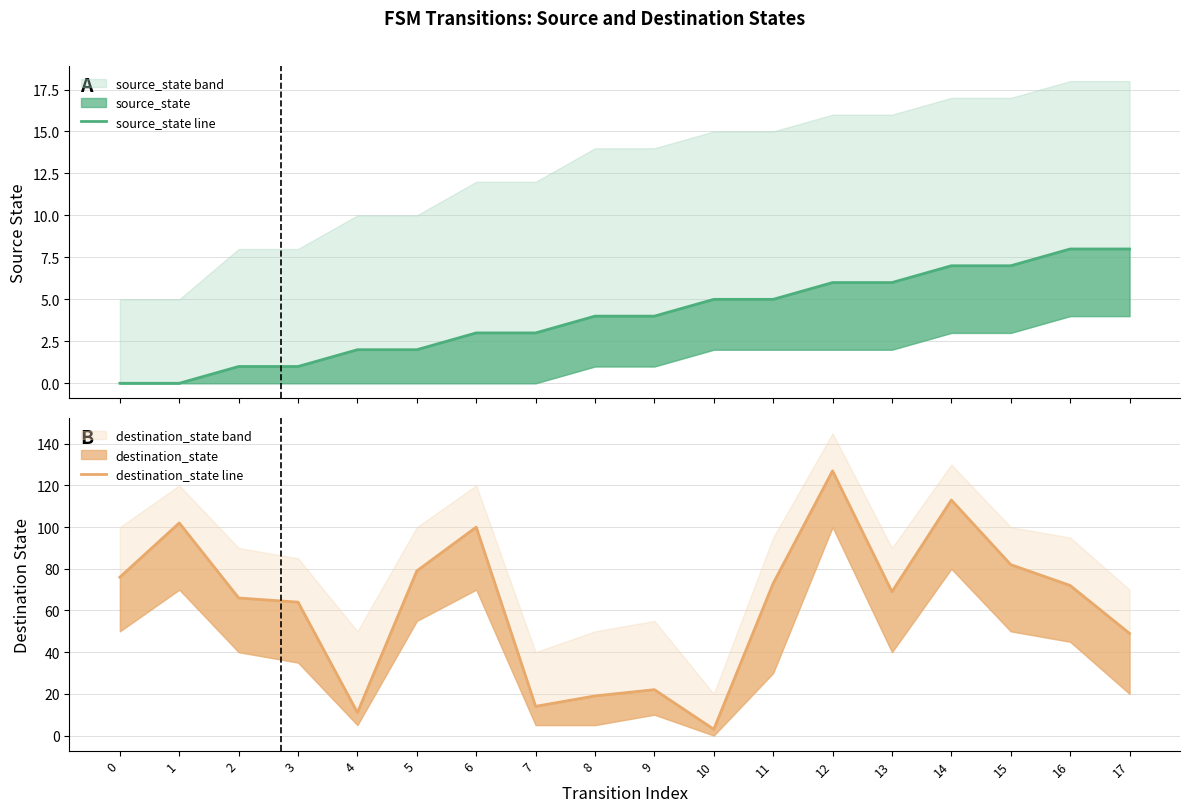

Count the number of data series in this chart.

2